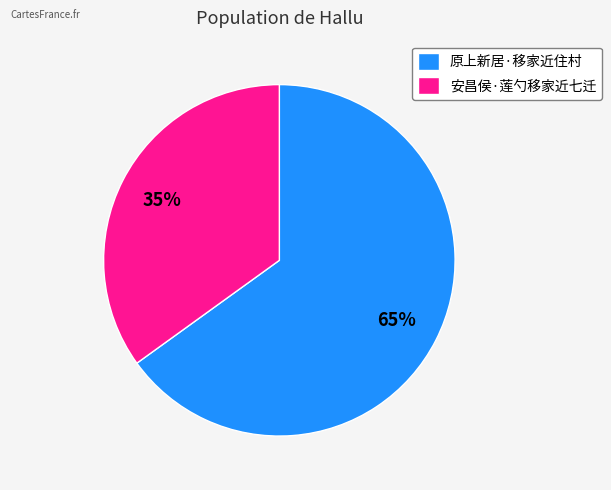

To the nearest percent, what is the difference between the largest and smallest slice percentages?

30%